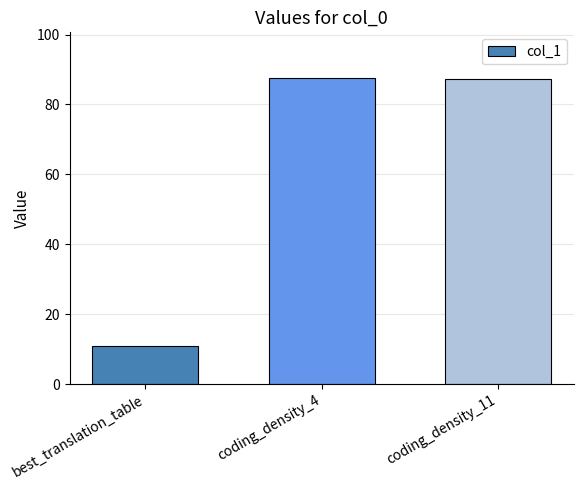

What is the label of the 1st bar from the left?

best_translation_table